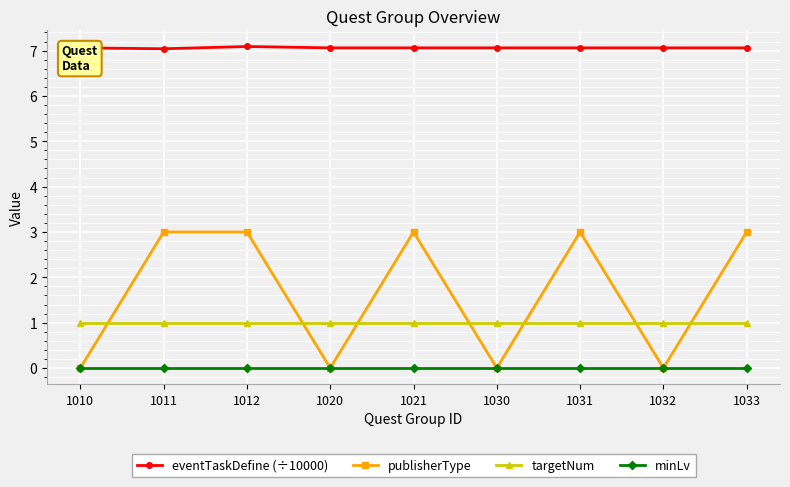

The publisherType series shows -1.1 at 1020. True or false?

False